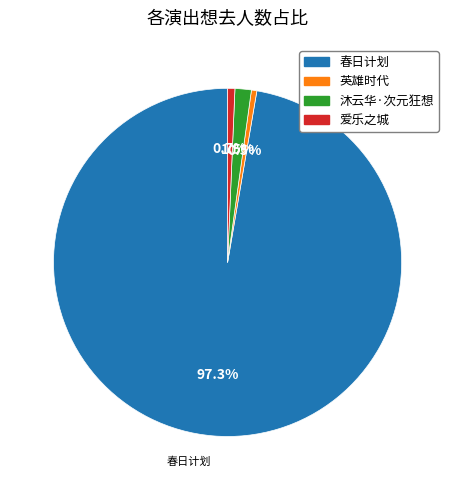

Is there any slice that represents more than half of the pie?

Yes